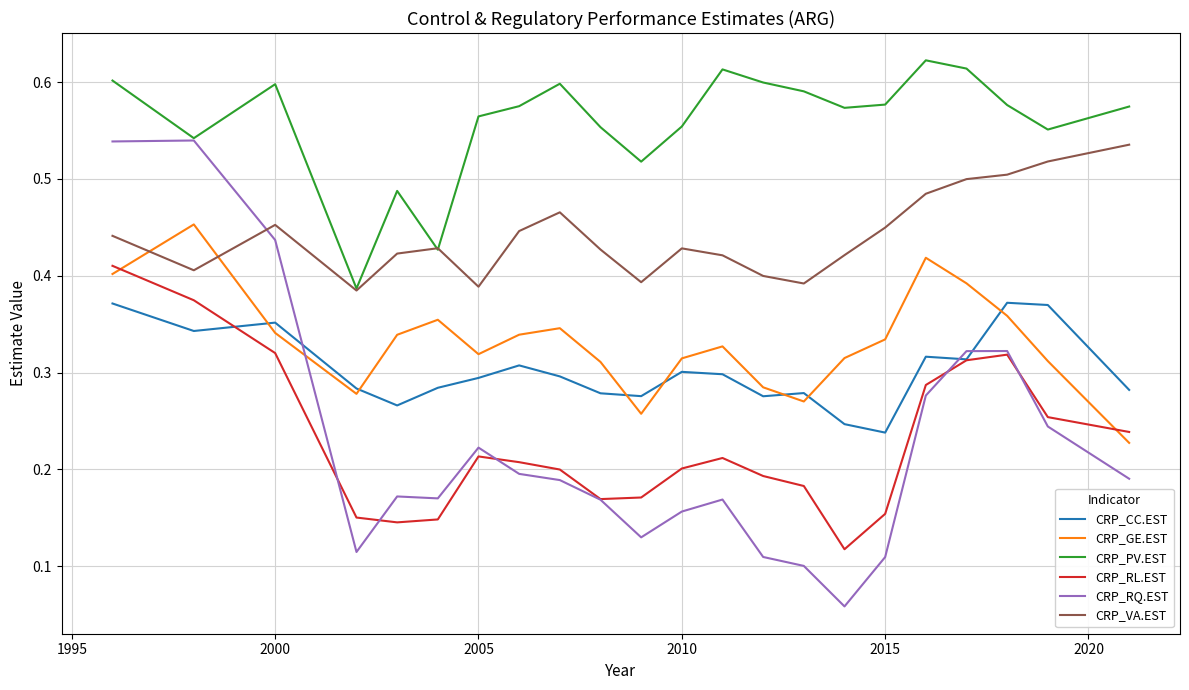

What are all the series names shown in the legend?

CRP_CC.EST, CRP_GE.EST, CRP_PV.EST, CRP_RL.EST, CRP_RQ.EST, CRP_VA.EST